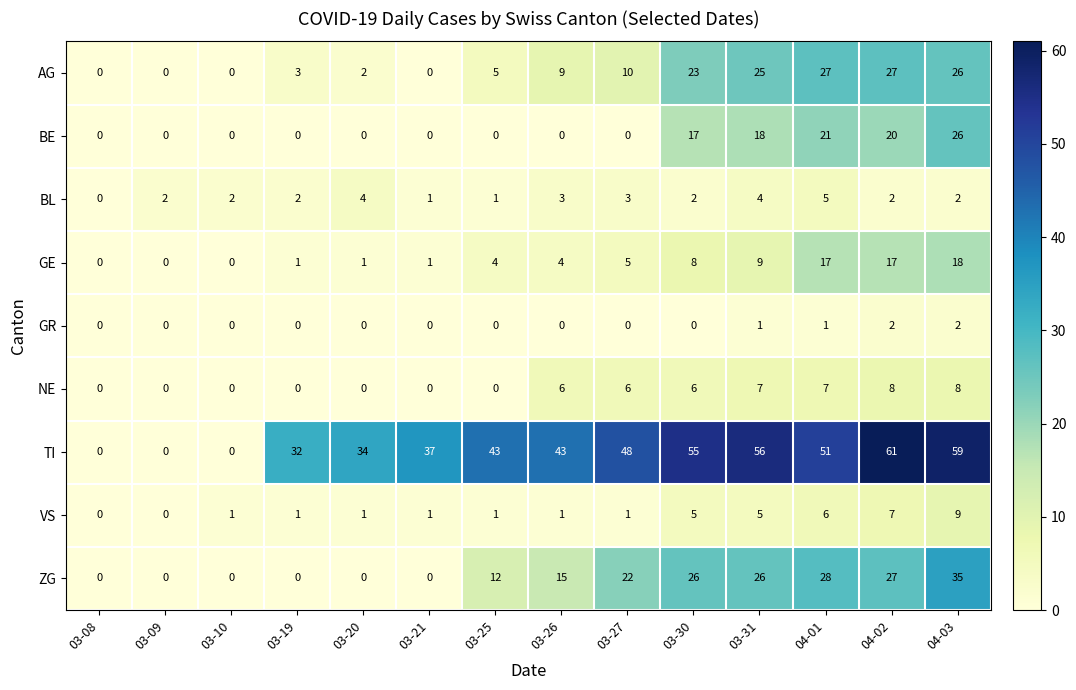

What is the difference between the maximum and minimum values in the VS series?

9